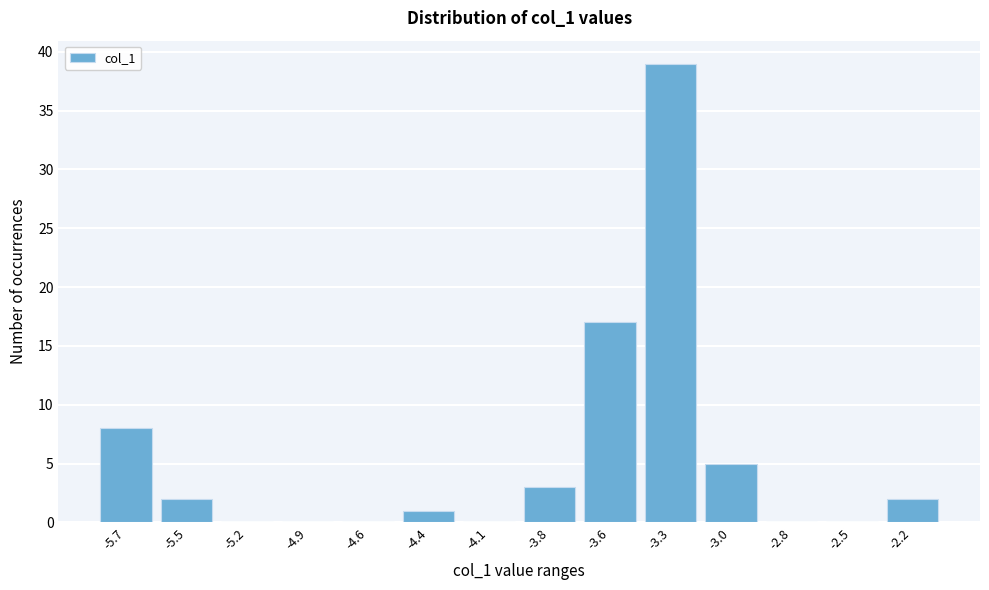

Reading left to right, list all the values displayed in this chart.

-5.7=8	-5.5=2	-5.2=0	-4.9=0	-4.6=0	-4.4=1	-4.1=0	-3.8=3	-3.6=17	-3.3=39	-3.0=5	-2.8=0	-2.5=0	-2.2=2